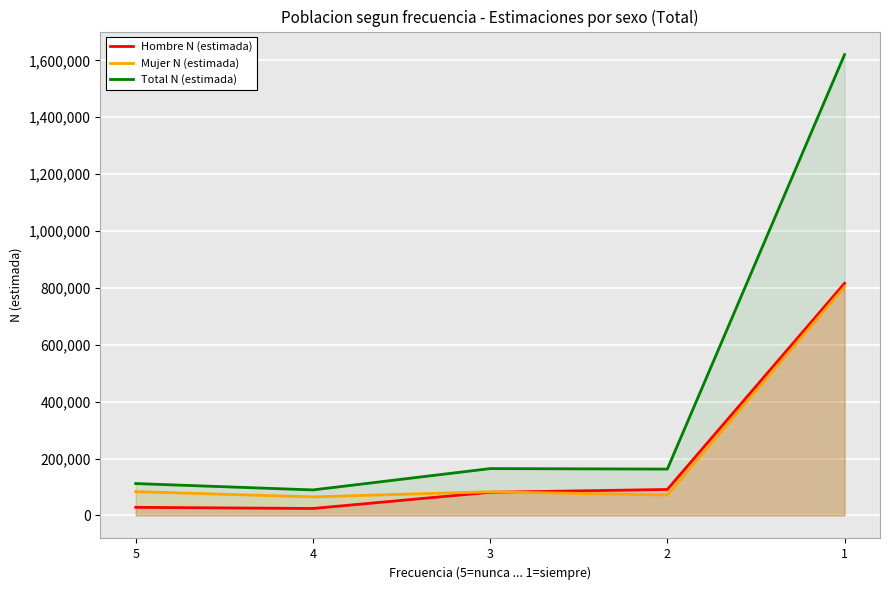

The Total N (estimada) series shows 1620406 at 1. True or false?

True